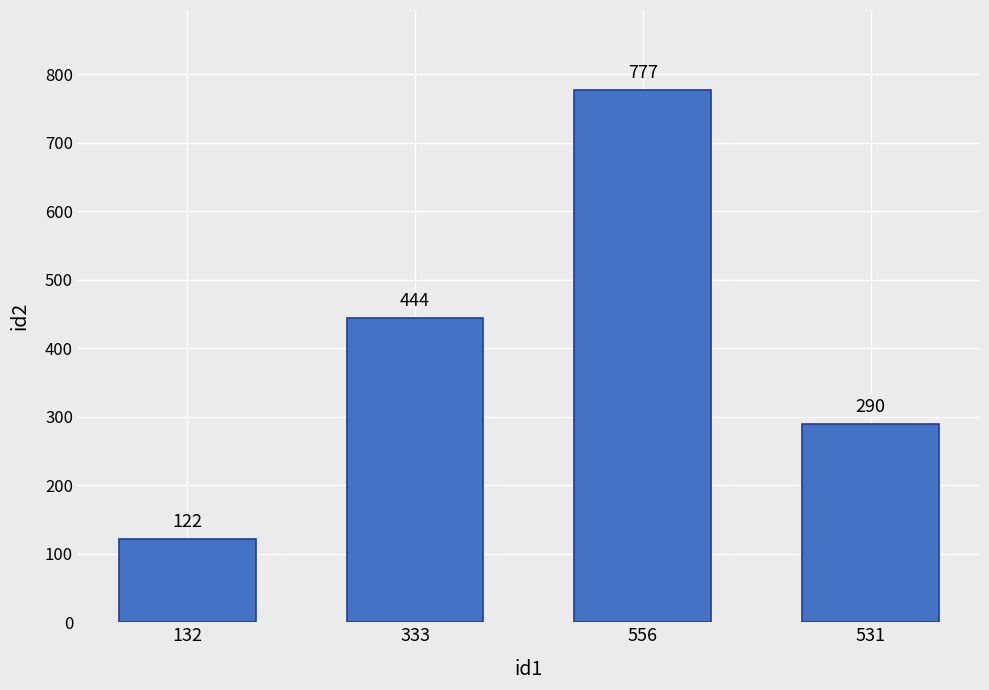

Which label corresponds to the smallest value in the chart?

132